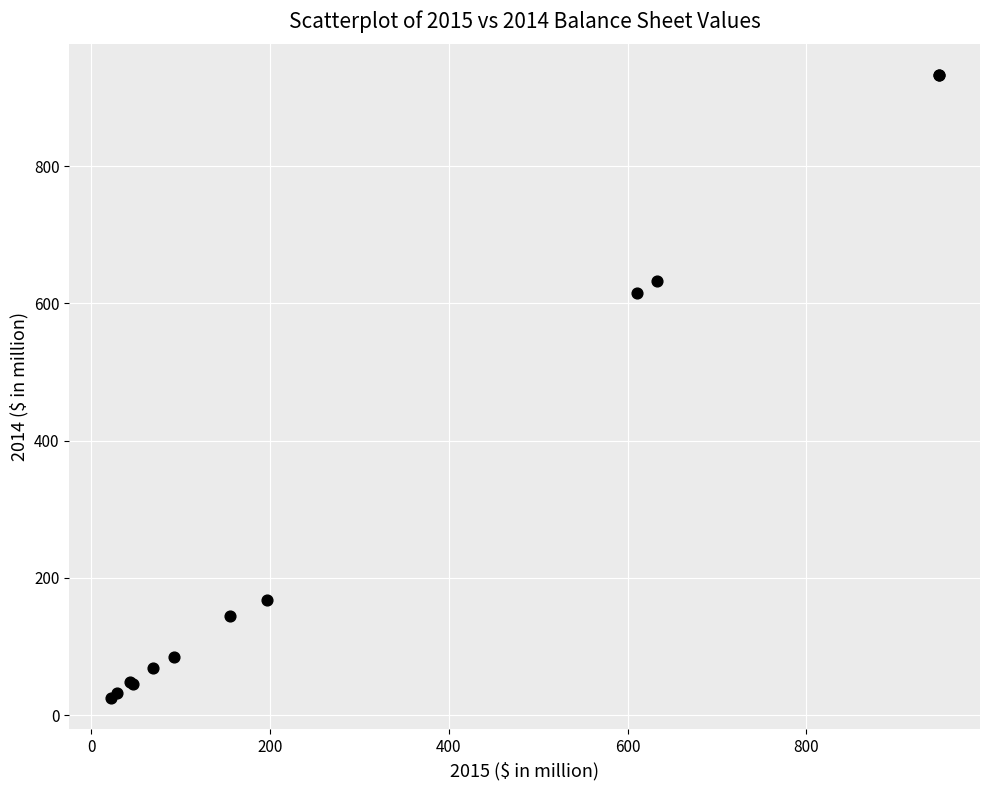

What Y value in the scatter plot is closest to 478?

615.8